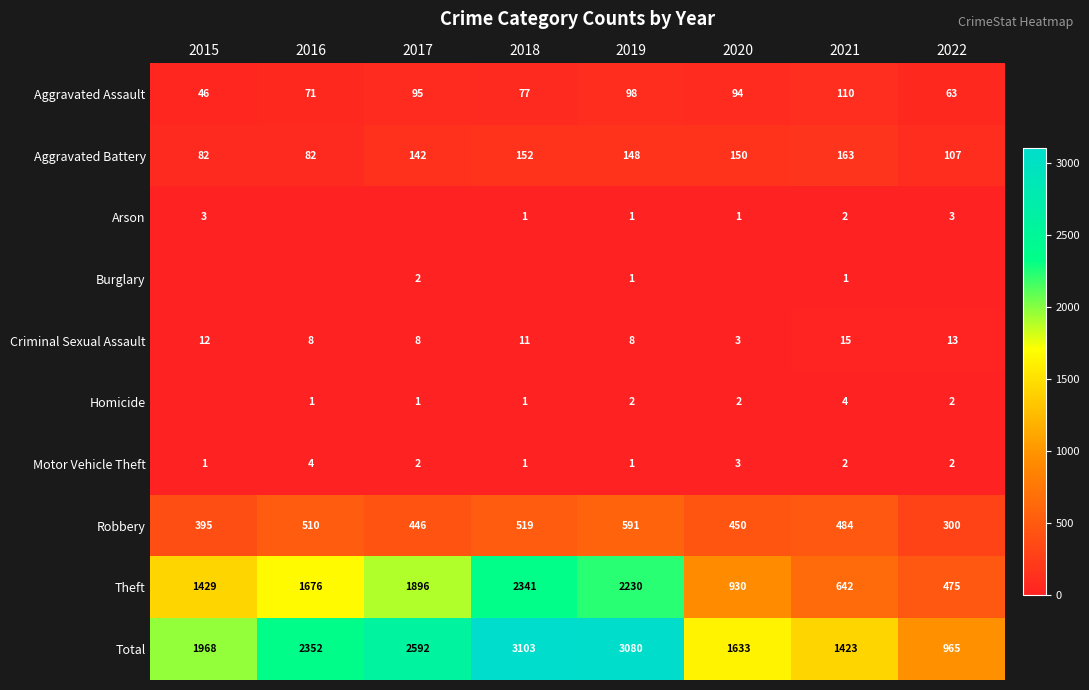

What is the difference between the Aggravated Battery values at 2017 and 2022?

35